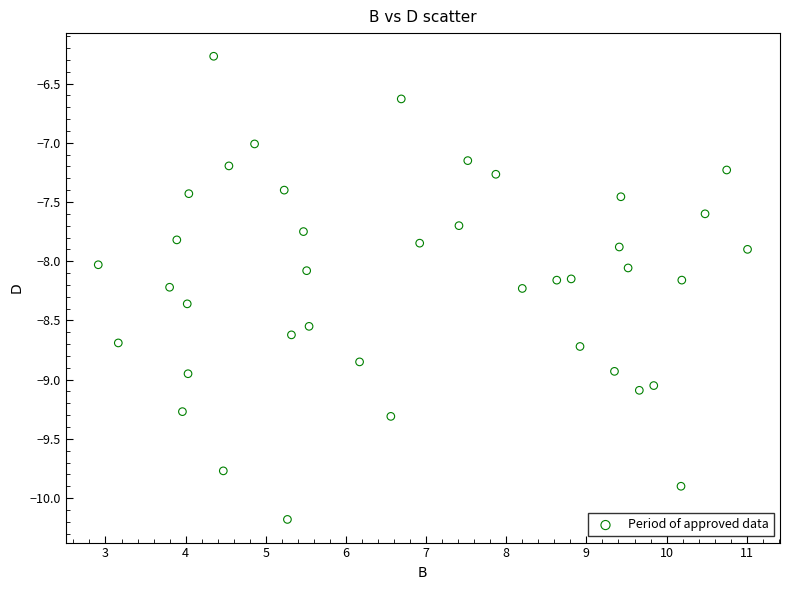

What is the range of Y values (max minus min)?

3.9